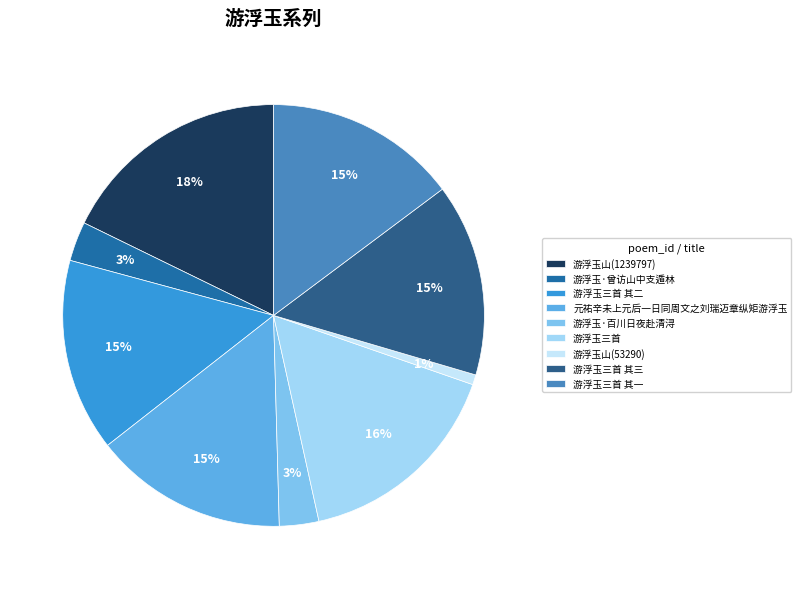

Count the number of slices in the pie.

9